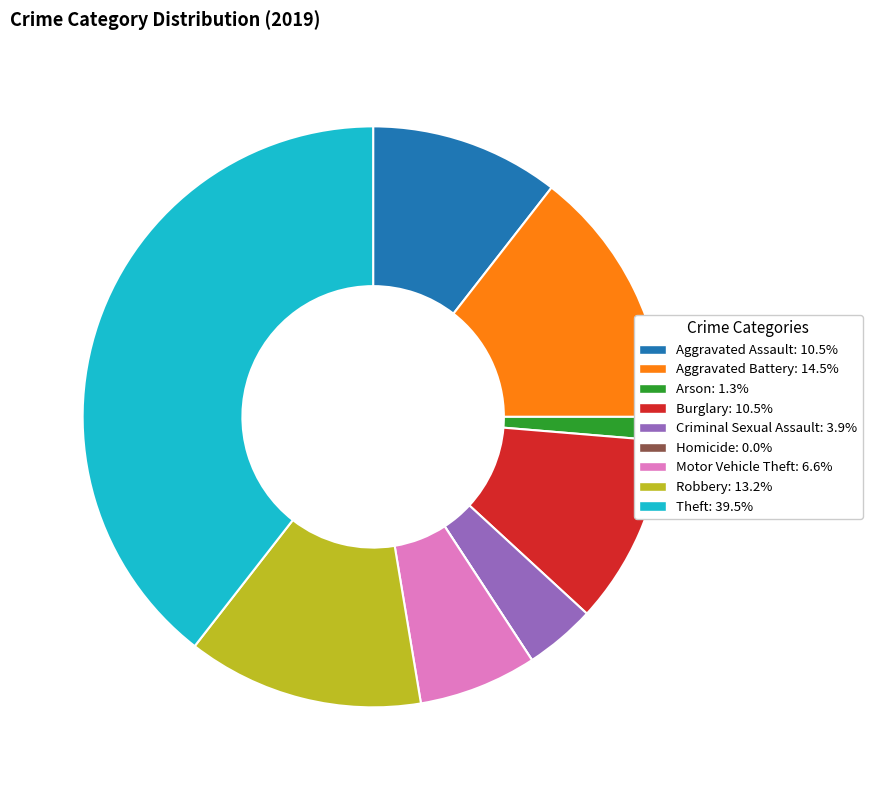

Is the sum of Theft and Motor Vehicle Theft greater than half?

No